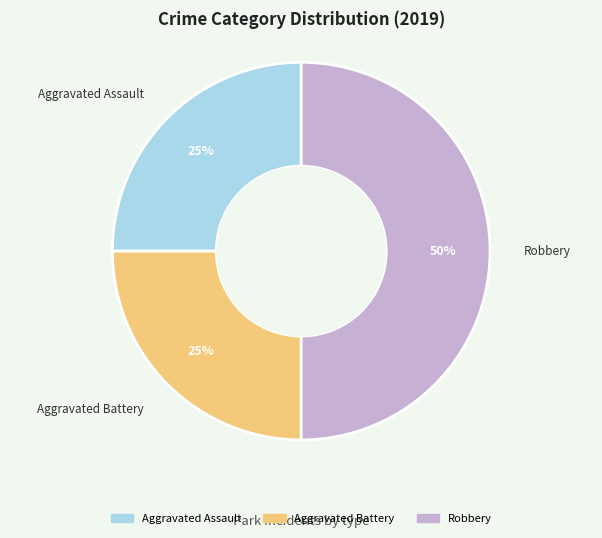

What is the ratio of the value at Aggravated Assault to the value at Robbery?

0.5